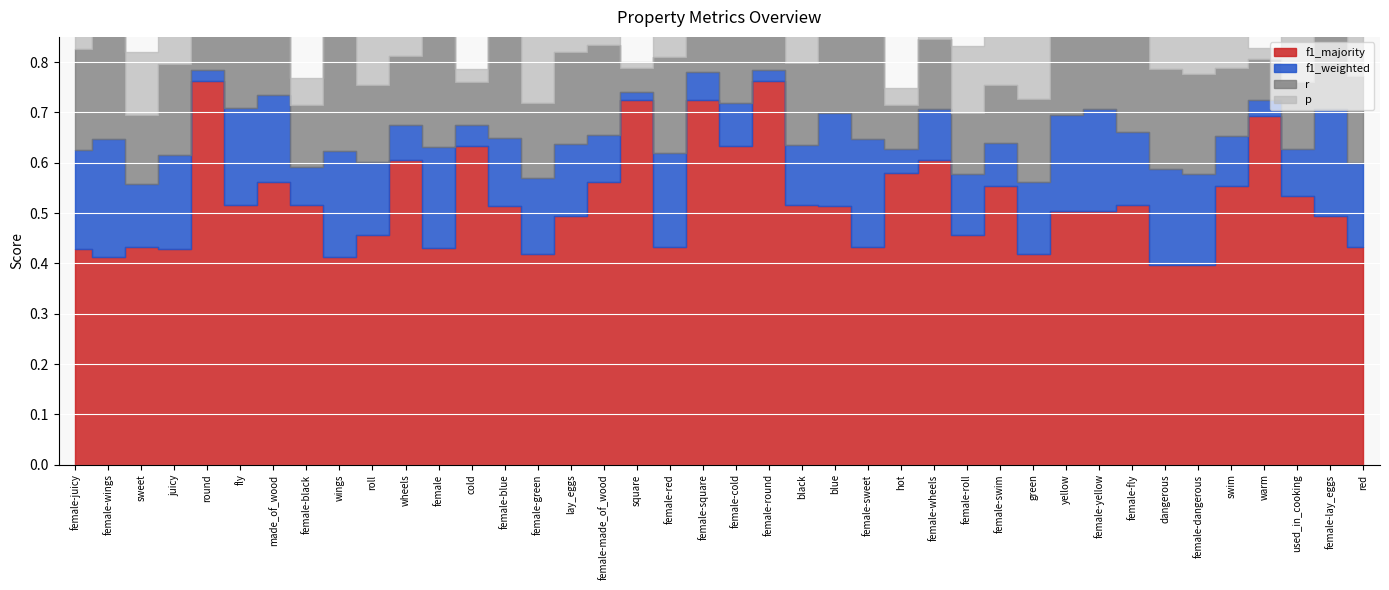

How many lines are shown in the chart?

4